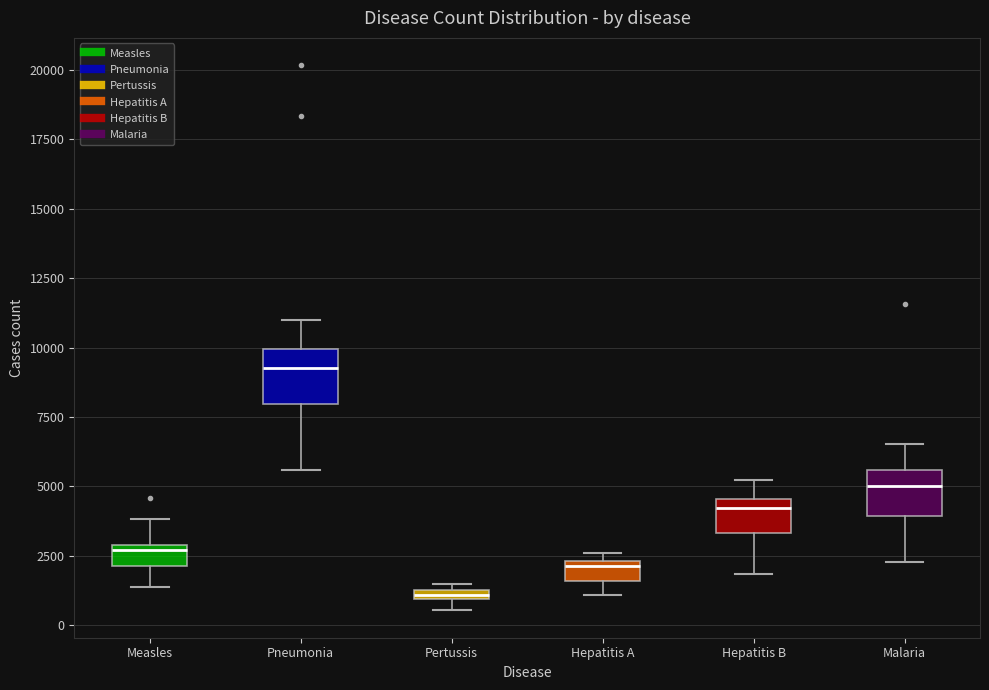

Which box's median line is the highest?

Pneumonia